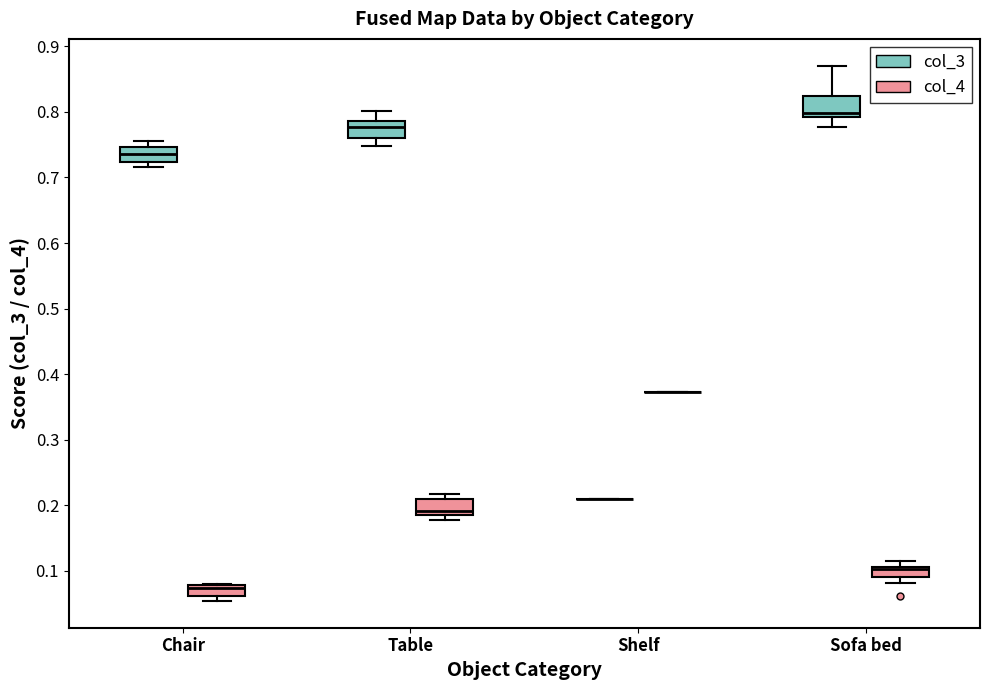

Reading left to right, read every box against the y-axis: the position of its median line, the range the box covers, and the ends of its whiskers. The values are not printed on the chart, so give them approximately, as read against the axis.

Chair (col_3): median 0.74, box 0.72 to 0.75, whiskers 0.72 (just below the box's lower edge) to 0.76
Chair (col_4): median 0.07, box 0.06 to 0.08, whiskers 0.05 to 0.08
Table (col_3): median 0.78, box 0.76 to 0.79, whiskers 0.75 to 0.80
Table (col_4): median 0.19 (just above the box's lower edge), box 0.19 to 0.21, whiskers 0.18 to 0.22
Shelf (col_3): box collapsed to a line at 0.21, whiskers 0.21 to 0.21
Shelf (col_4): box collapsed to a line at 0.37, whiskers 0.37 to 0.37
Sofa bed (col_3): median 0.80, box 0.79 to 0.82, whiskers 0.78 to 0.87
Sofa bed (col_4): median 0.10, box 0.09 to 0.11, whiskers 0.08 to 0.12